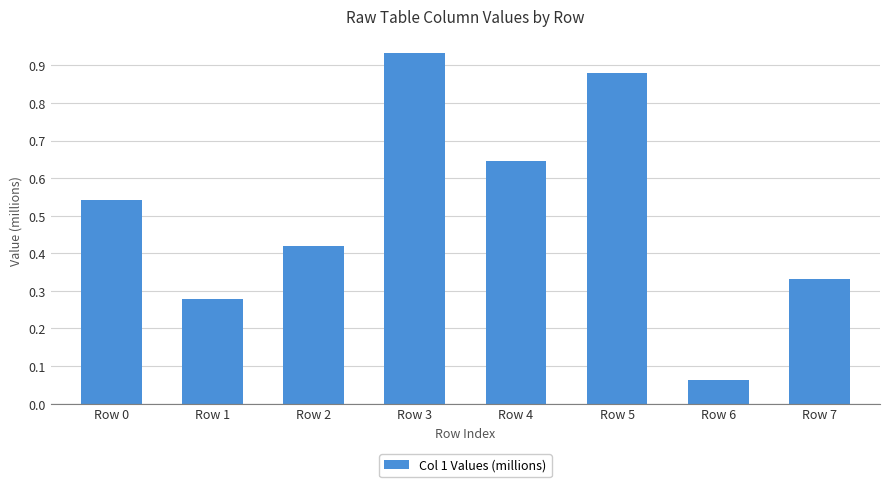

The chart shows a value of 0.2 at Row 5. True or false?

False